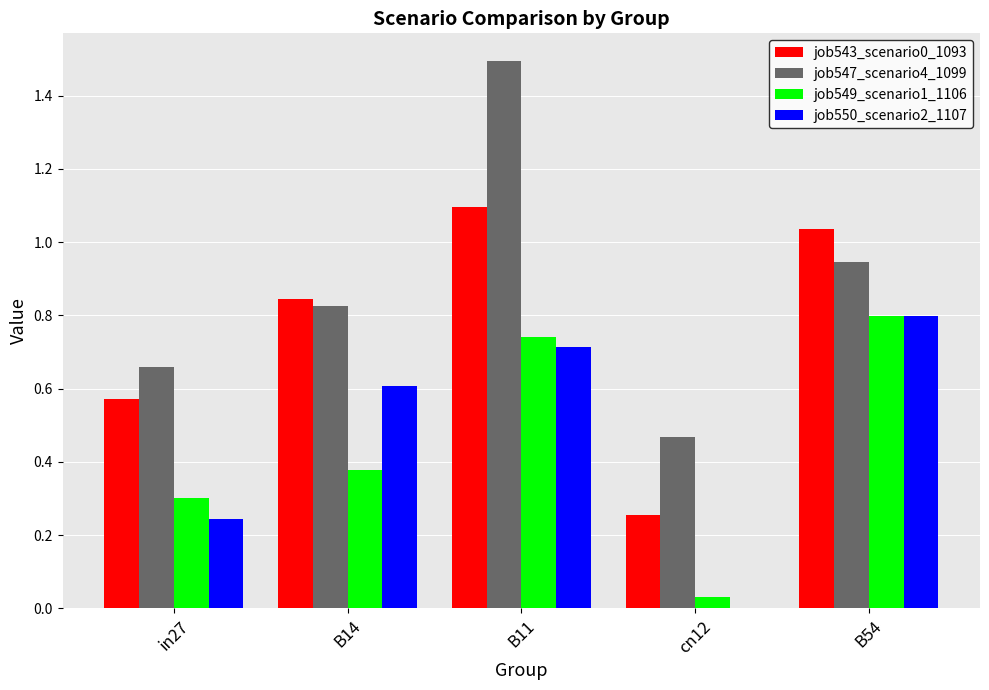

What is the sum of the job547_scenario4_1099 values at B14 and in27?

1.5